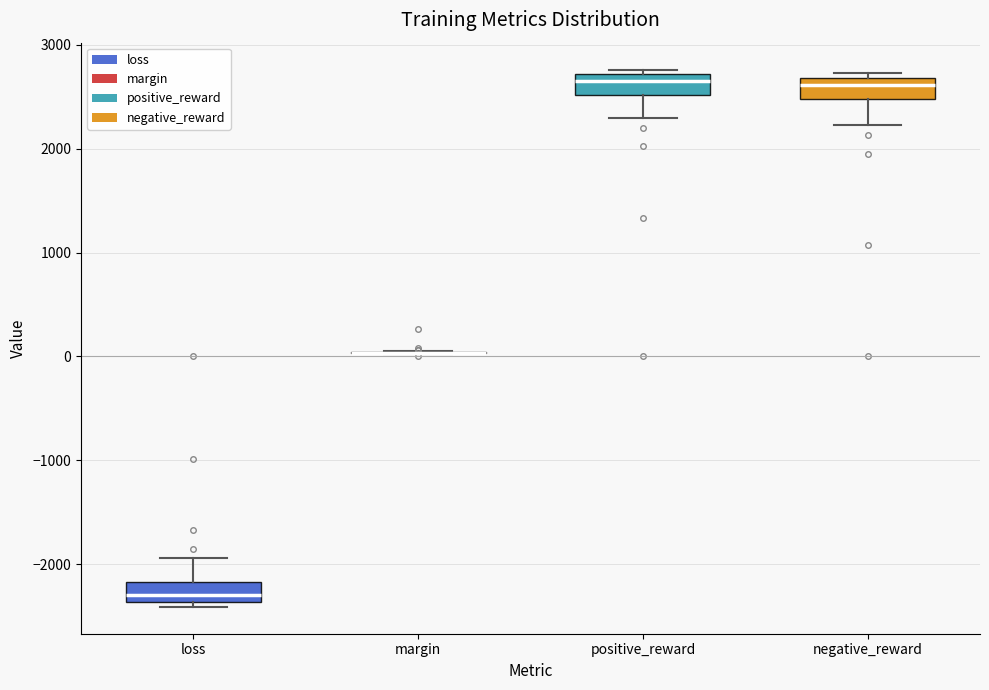

Reading left to right, read every box against the y-axis: the position of its median line, the range the box covers, and the ends of its whiskers. The values are not printed on the chart, so give them approximately, as read against the axis.

loss: median -2300, box -2400 to -2200, whiskers -2400 (just below the box's lower edge) to -1900
margin: box collapsed to a line at 0, whiskers 0 to 100
positive_reward: median 2600, box 2500 to 2700, whiskers 2300 to 2800
negative_reward: median 2600, box 2500 to 2700, whiskers 2200 to 2700 (just above the box's upper edge)